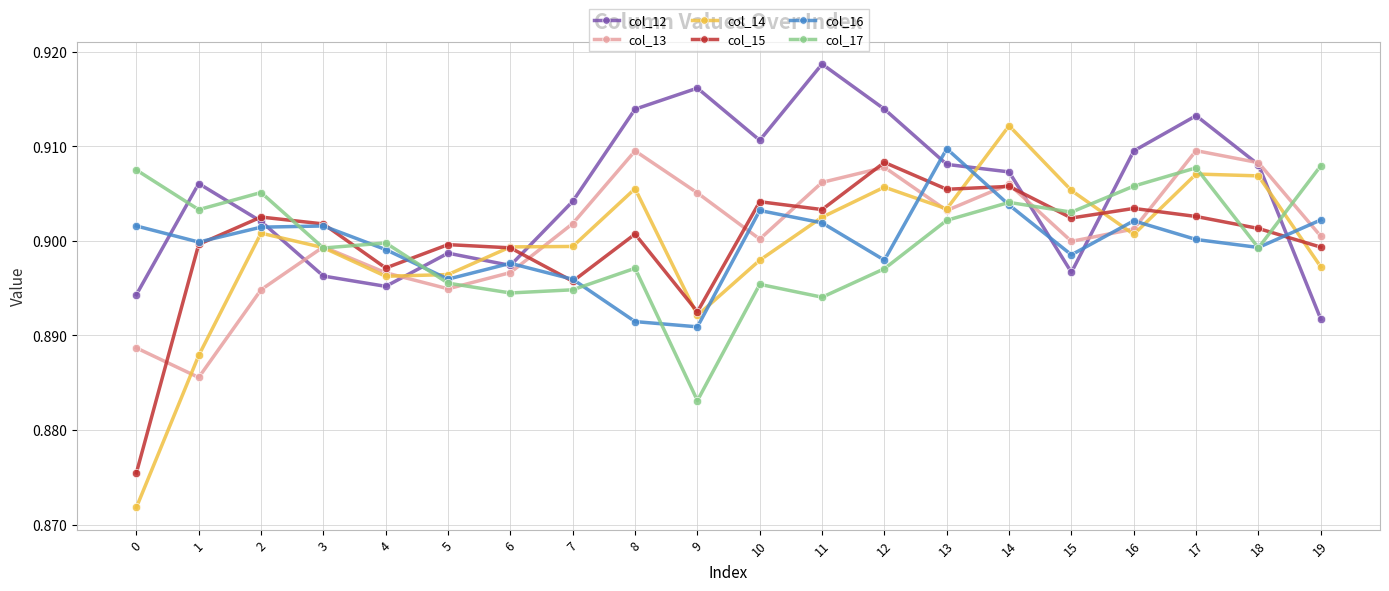

In col_12, how many points are lower than both neighbors (excluding endpoints)?

4